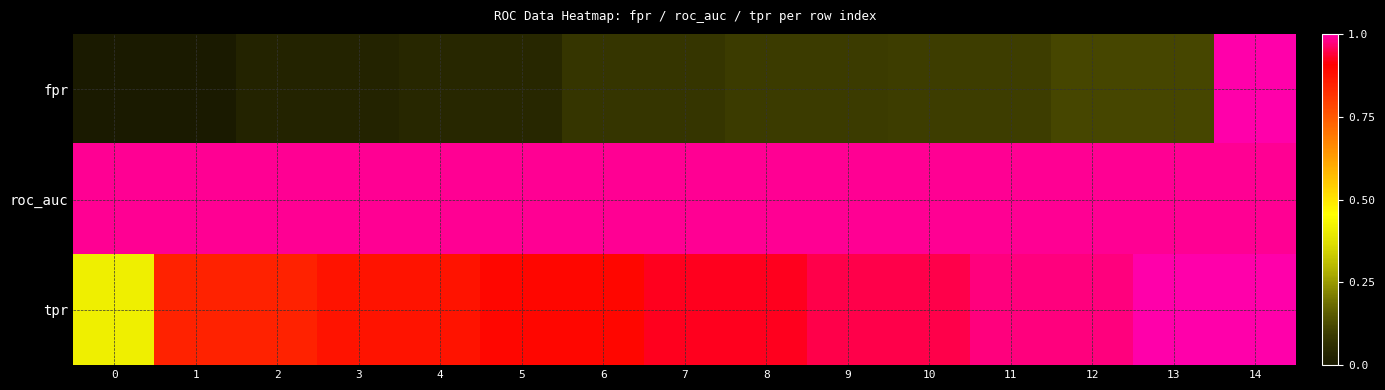

At which category is the sum across all series the highest?

14